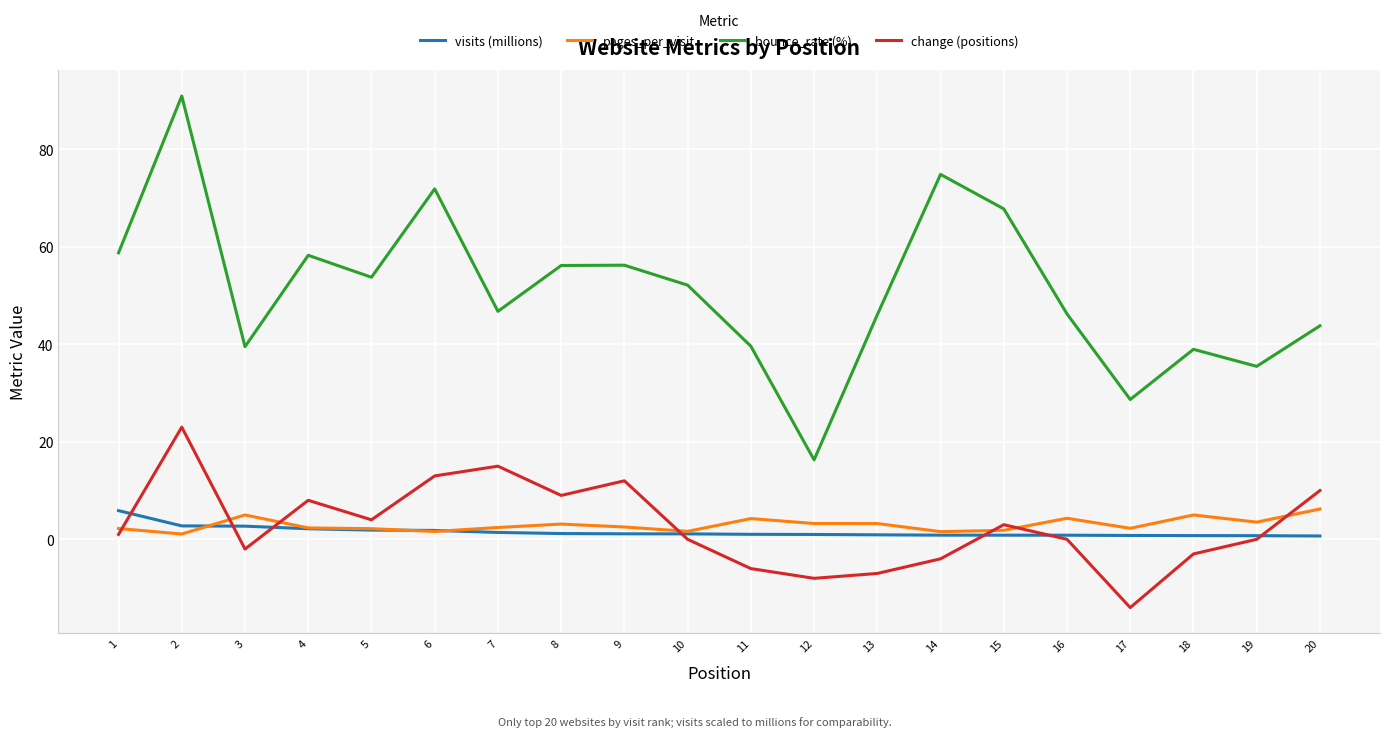

At which category does the chart reach its peak across all series?

2